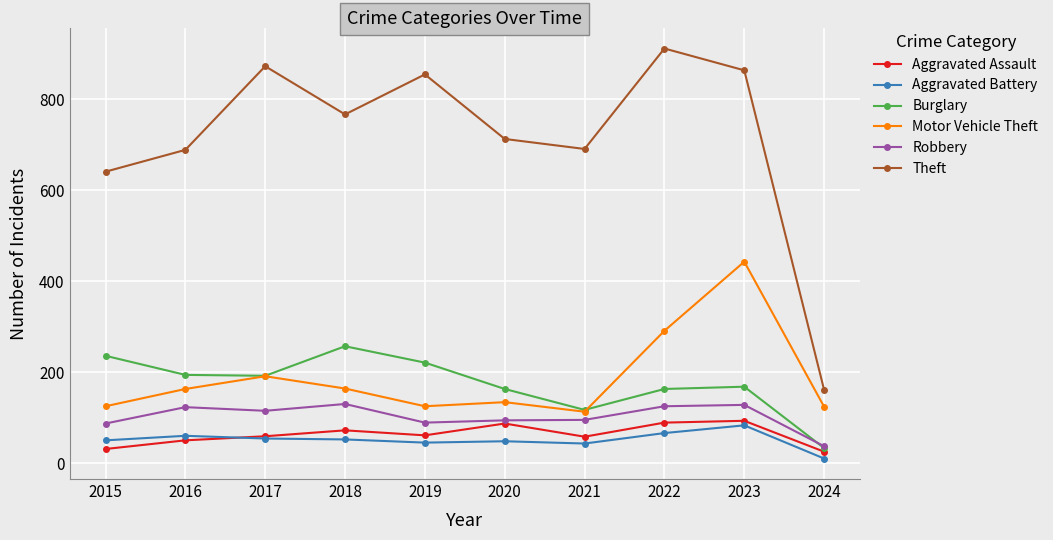

True or false: Robbery has more than 1 points higher than both neighbors.

True